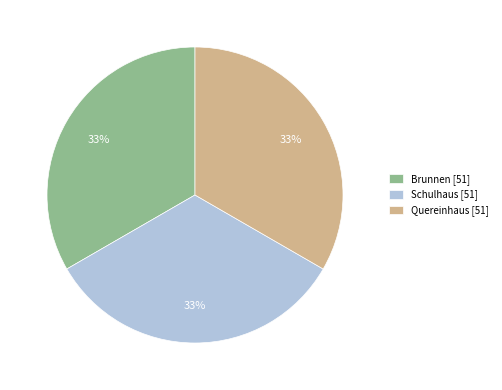

Count the number of slices in the pie.

3